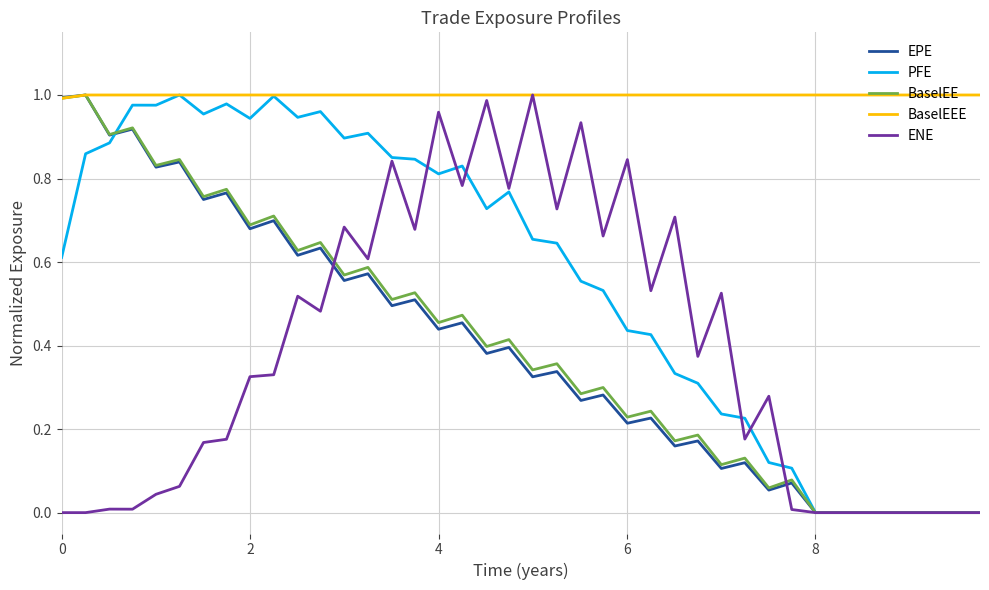

Which series has the largest total across all categories?

BaselEEE